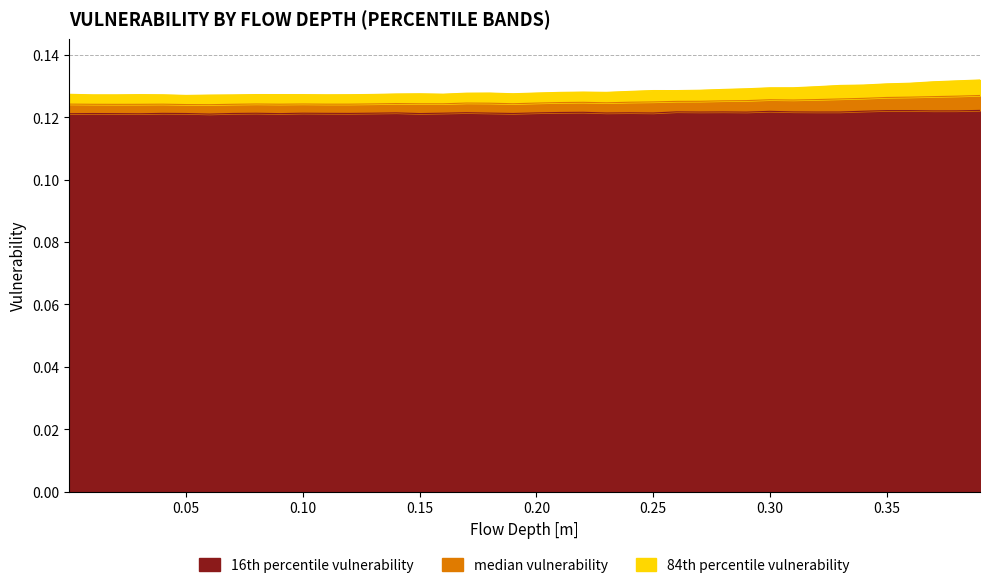

Reading right to left, list all the values displayed in this chart.

16th percentile vulnerability: 0.1	0.1	0.1	0.1	0.1	0.1	0.1	0.1	0.1	0.1	0.1	0.1	0.1	0.1	0.1	0.1	0.1	0.1	0.1	0.1	0.1	0.1	0.1	0.1	0.1	0.1	0.1	0.1	0.1	0.1	0.1	0.1	0.1	0.1	0.1	0.1	0.1	0.1	0.1	0.1
median vulnerability: 0.1	0.1	0.1	0.1	0.1	0.1	0.1	0.1	0.1	0.1	0.1	0.1	0.1	0.1	0.1	0.1	0.1	0.1	0.1	0.1	0.1	0.1	0.1	0.1	0.1	0.1	0.1	0.1	0.1	0.1	0.1	0.1	0.1	0.1	0.1	0.1	0.1	0.1	0.1	0.1
84th percentile vulnerability: 0.1	0.1	0.1	0.1	0.1	0.1	0.1	0.1	0.1	0.1	0.1	0.1	0.1	0.1	0.1	0.1	0.1	0.1	0.1	0.1	0.1	0.1	0.1	0.1	0.1	0.1	0.1	0.1	0.1	0.1	0.1	0.1	0.1	0.1	0.1	0.1	0.1	0.1	0.1	0.1